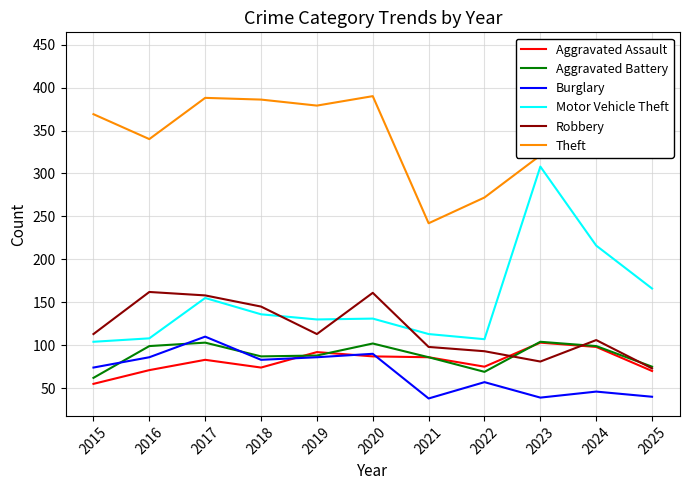

Reading left to right, extract all data points from this chart.

Aggravated Assault: 55	71	83	74	92	87	86	75	103	98	70
Aggravated Battery: 62	99	103	87	88	102	86	69	104	99	75
Burglary: 74	86	110	83	86	90	38	57	39	46	40
Motor Vehicle Theft: 104	108	155	136	130	131	113	107	308	216	166
Robbery: 113	162	158	145	113	161	98	93	81	106	73
Theft: 369	340	388	386	379	390	242	272	321	319	444